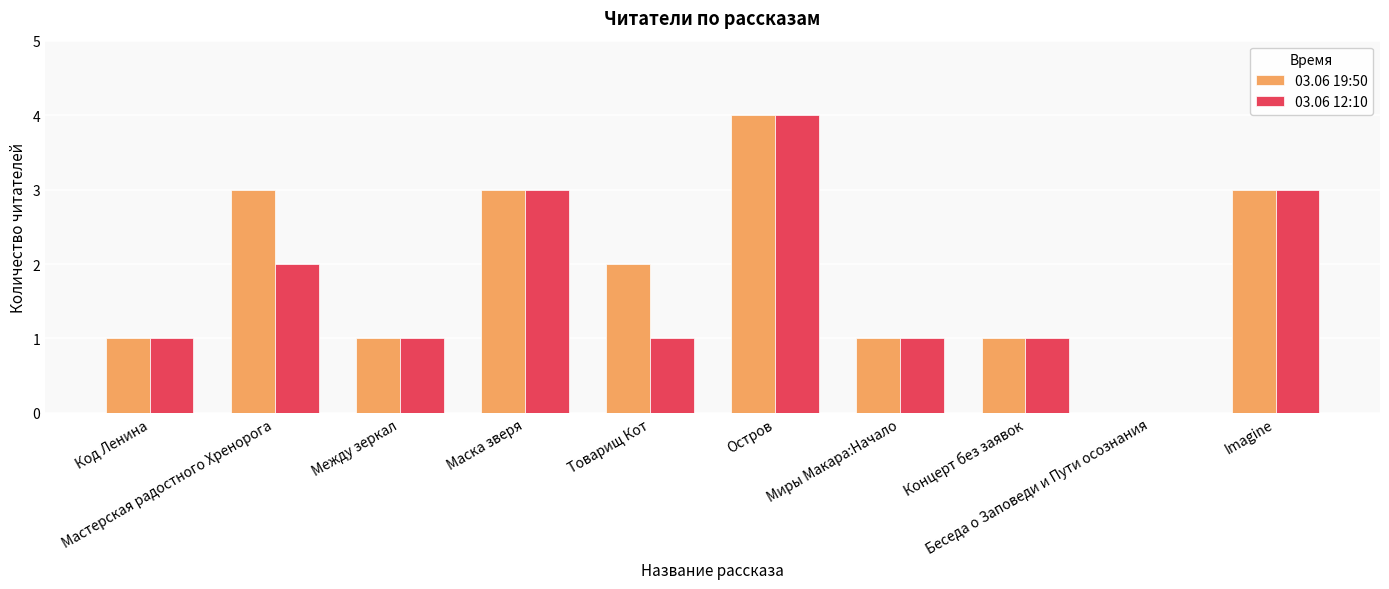

What is the sum of all 03.06 19:50 values?

19